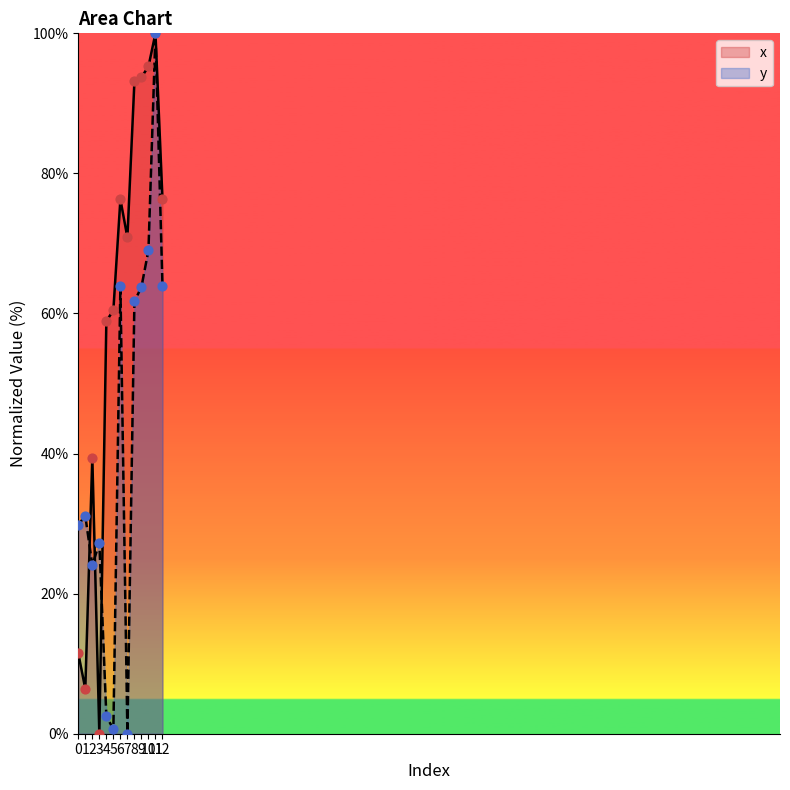

Which series reaches the minimum Y coordinate?

x